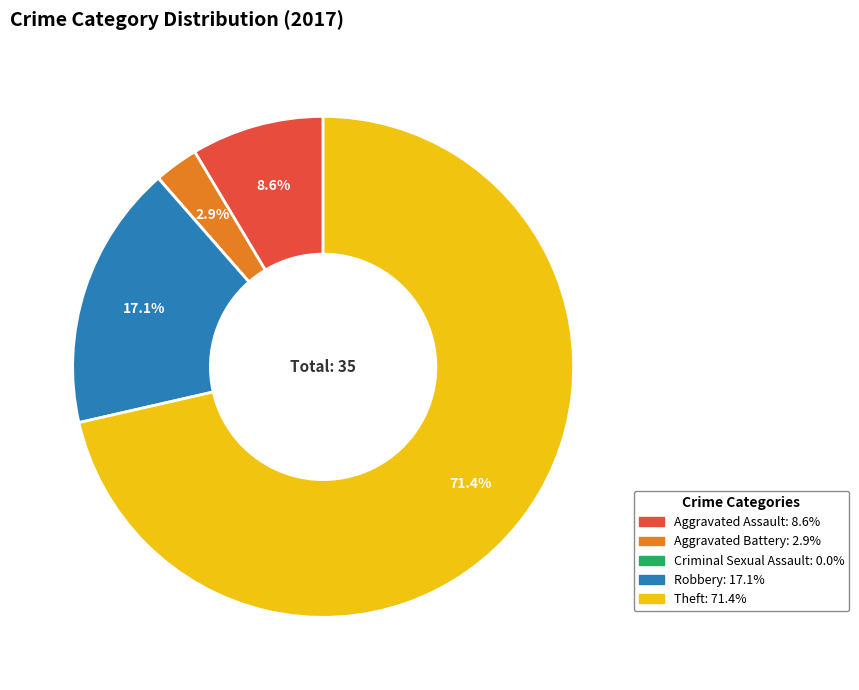

Which slice is the largest?

Theft